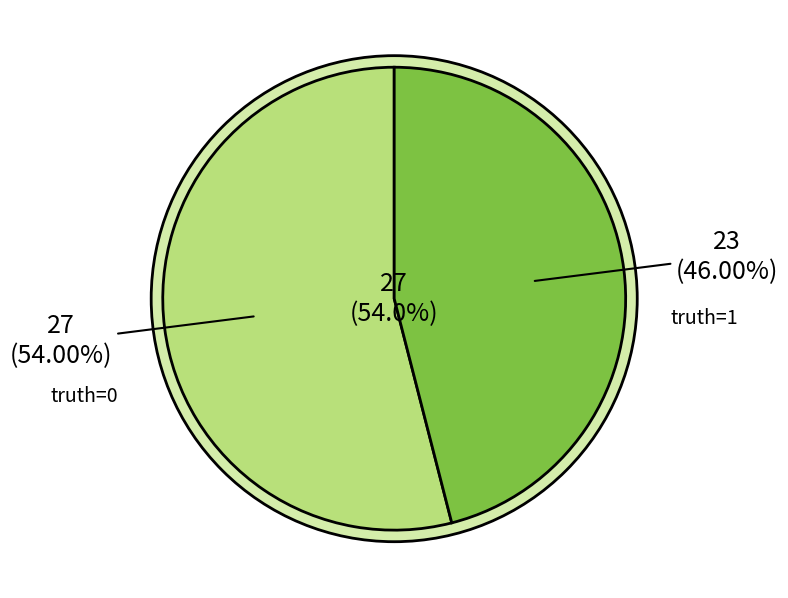

What is the ratio of the value at 0 to the value at 1?

1.2